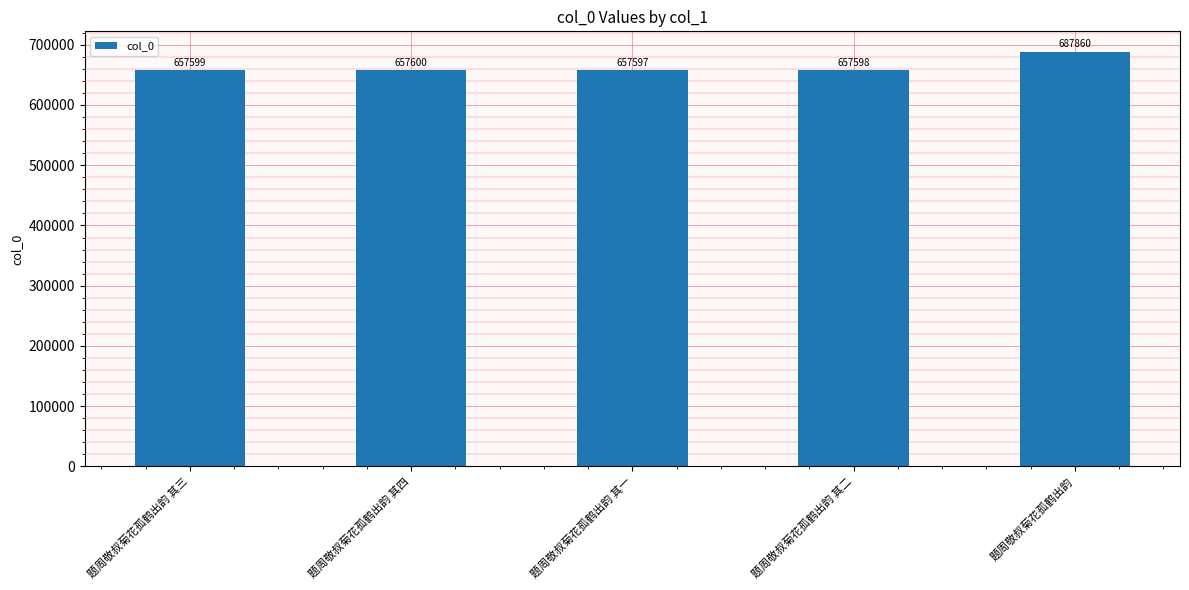

What is the value of the 3rd bar from the left?

657597